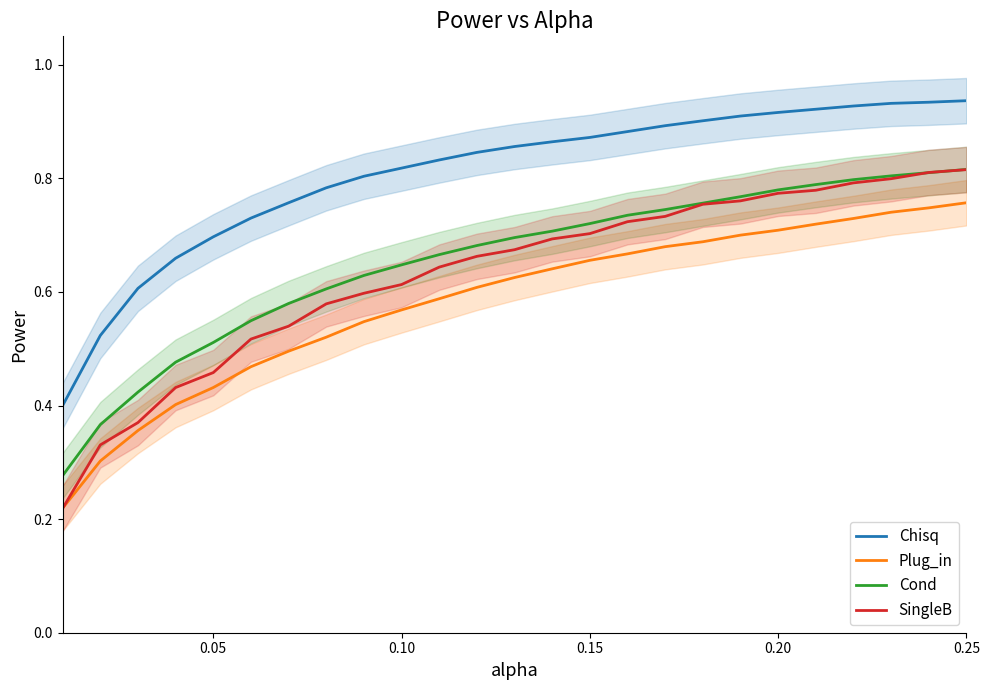

True or false: Chisq and Cond cross at least once.

False